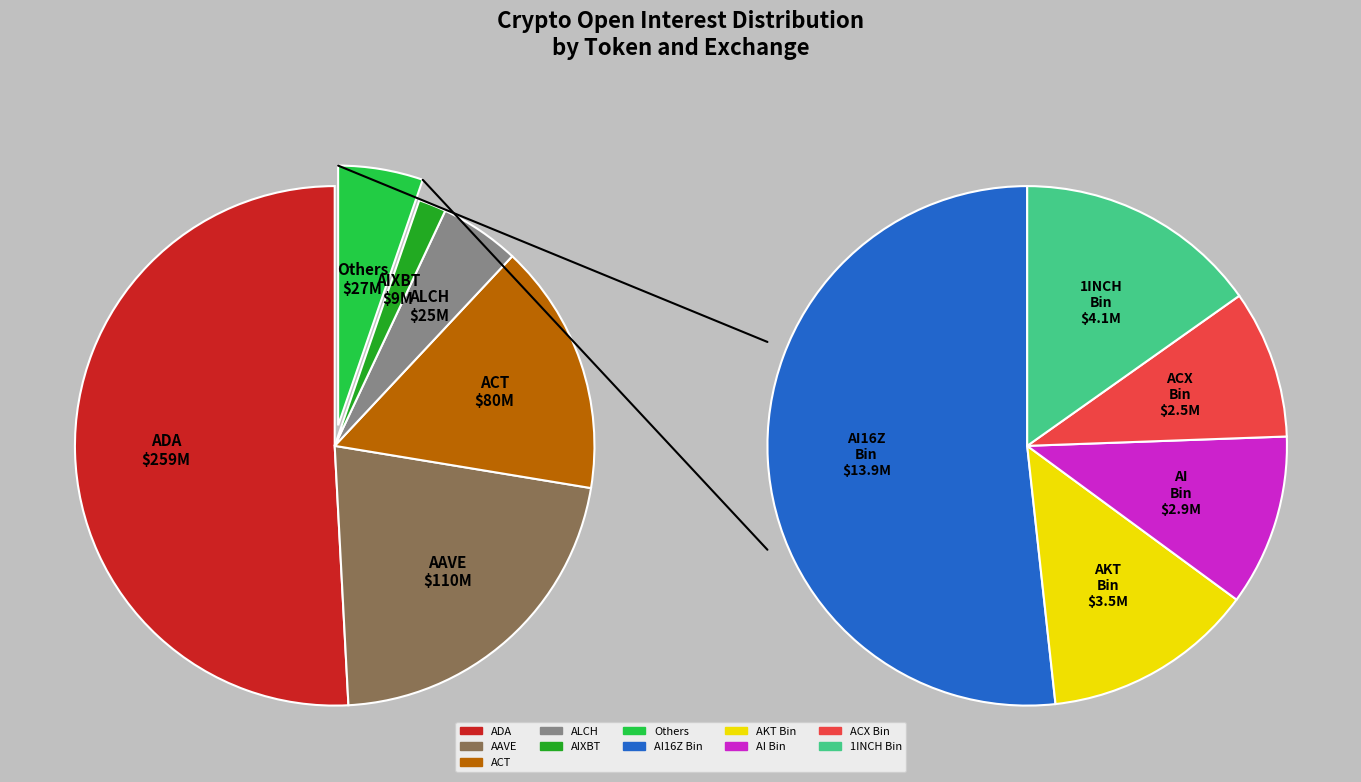

The AAVE Binance_OI slice represents 17% of the pie. True or false?

False